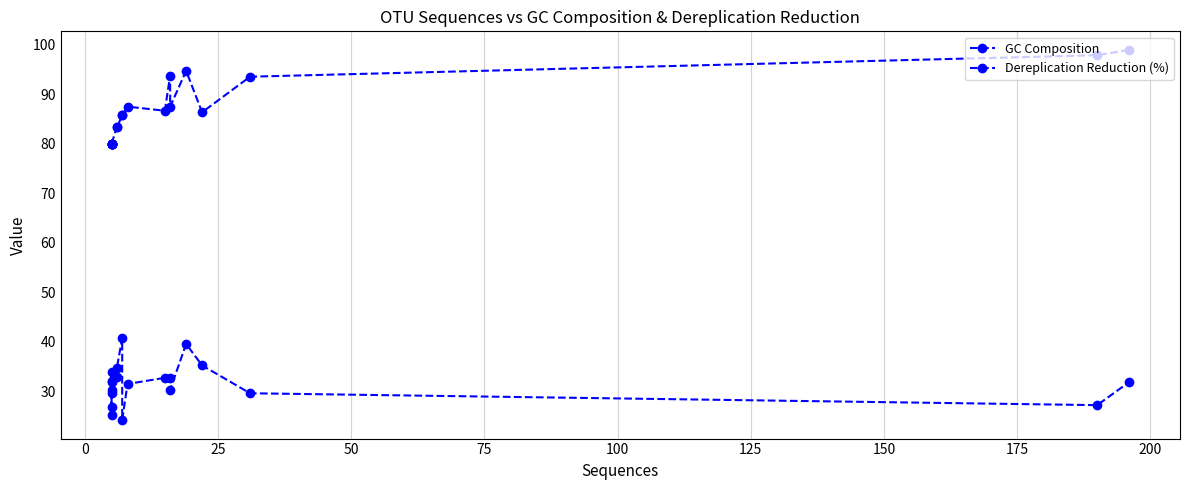

What is the sum of the GC Composition values at 0 and 25?

64.0